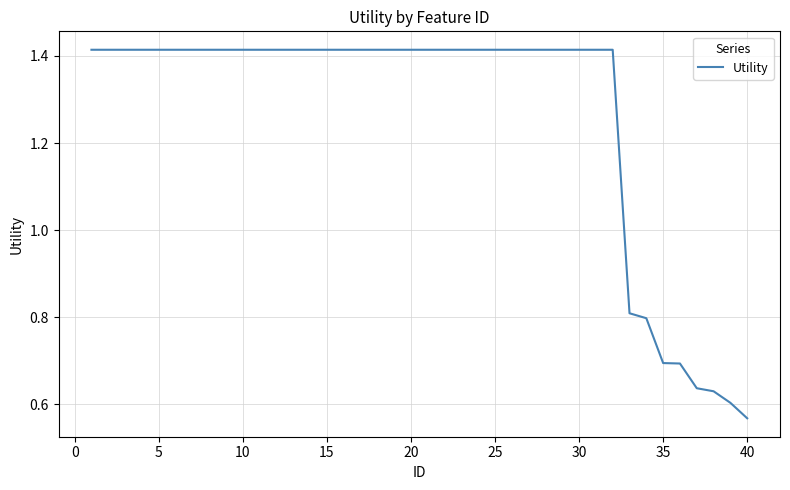

At which category does the chart reach its minimum across all series?

40